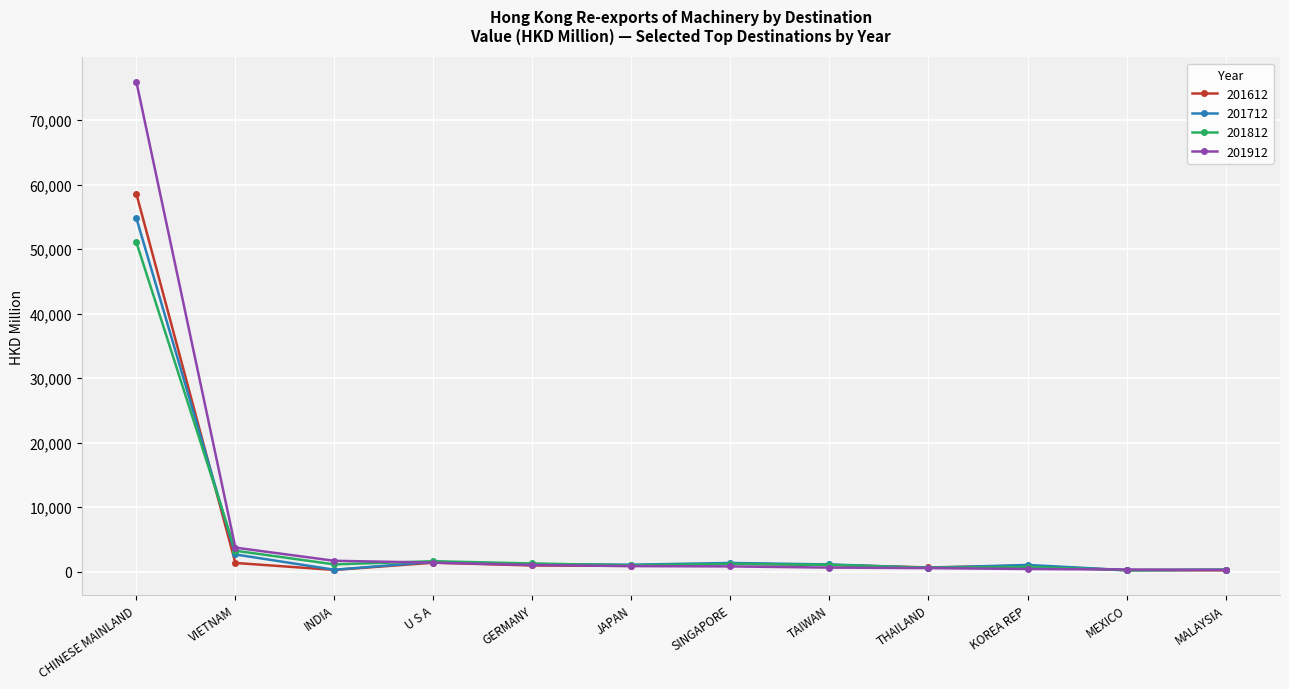

Rank the series by their maximum value, from lowest to highest.

201812, 201712, 201612, 201912